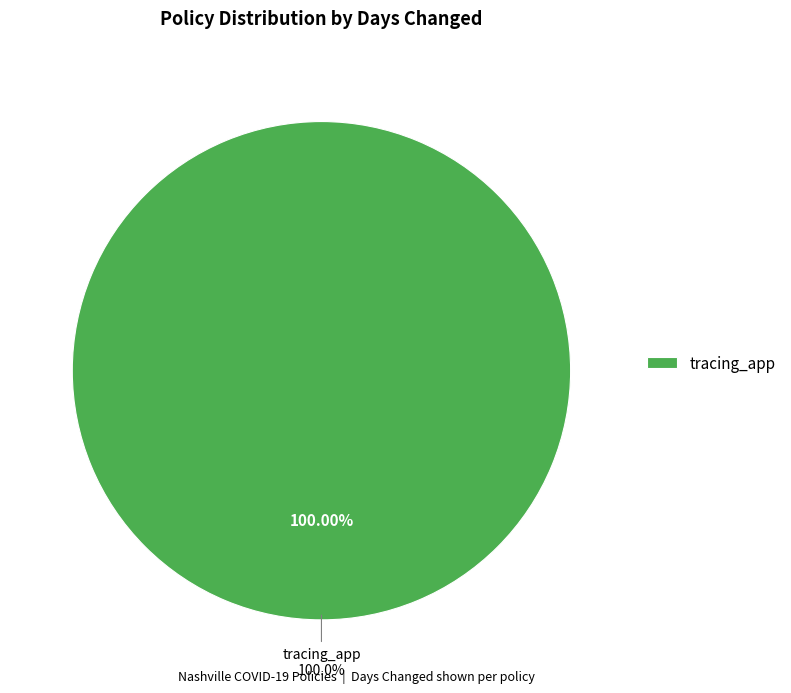

Combined, what portion of the pie is id_checks and tracing_app?

100.0%